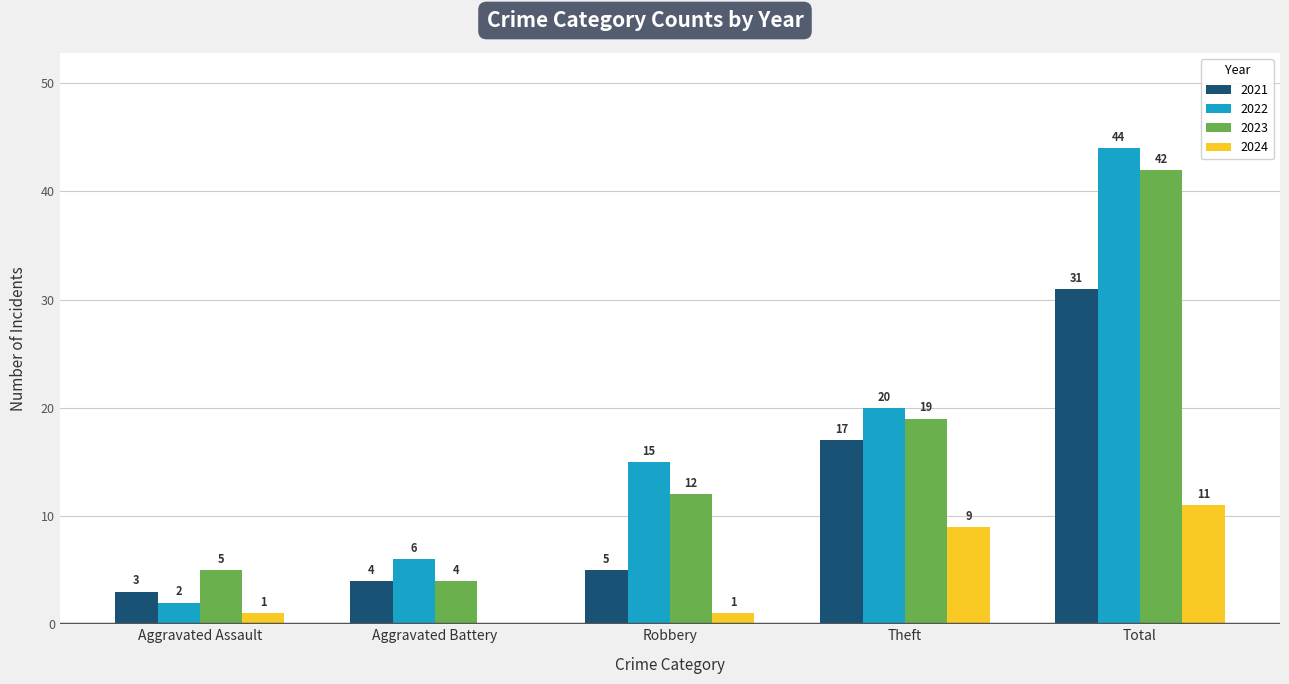

What are all the series names shown in the legend?

2021, 2022, 2023, 2024